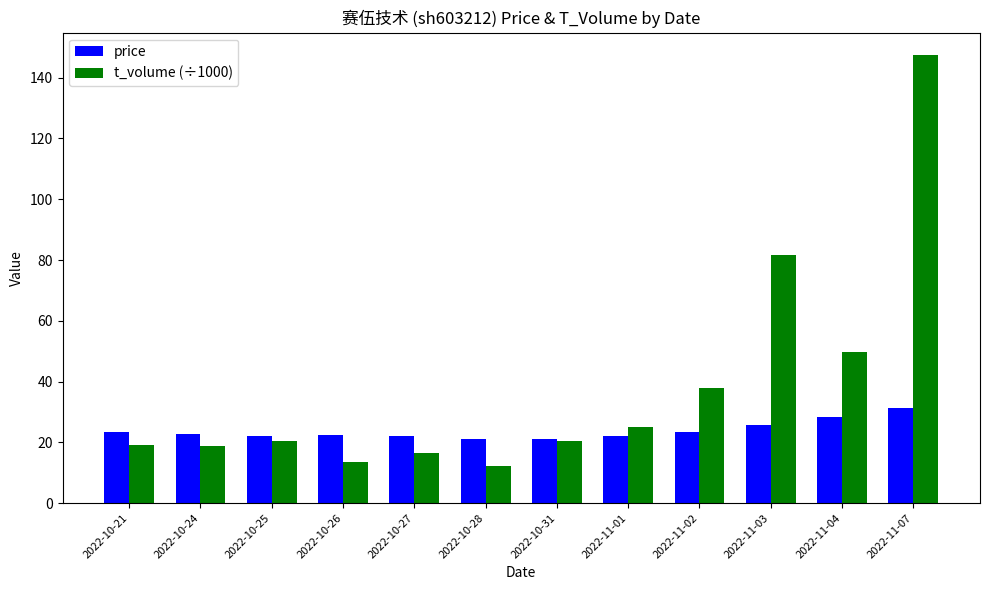

What is the sum of all price values?

286.2